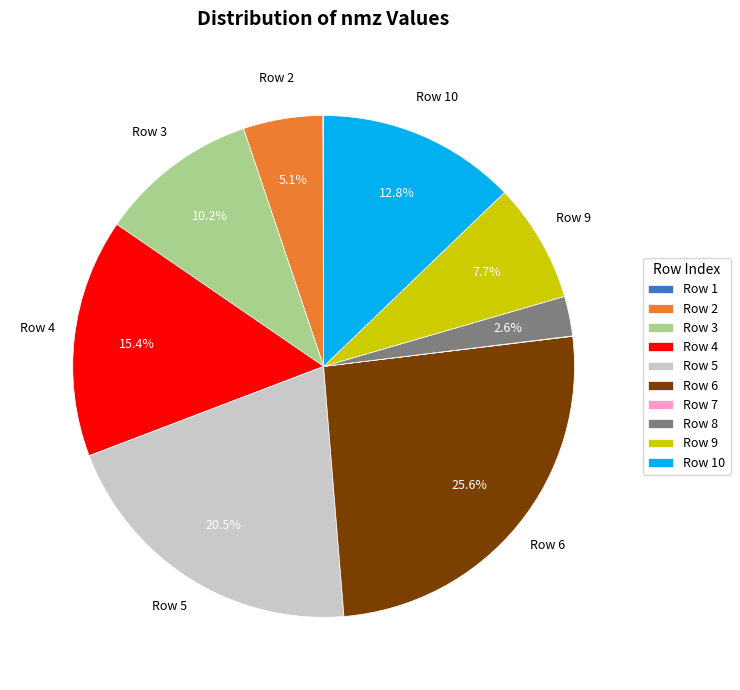

What is the largest slice in the pie chart?

Row 6